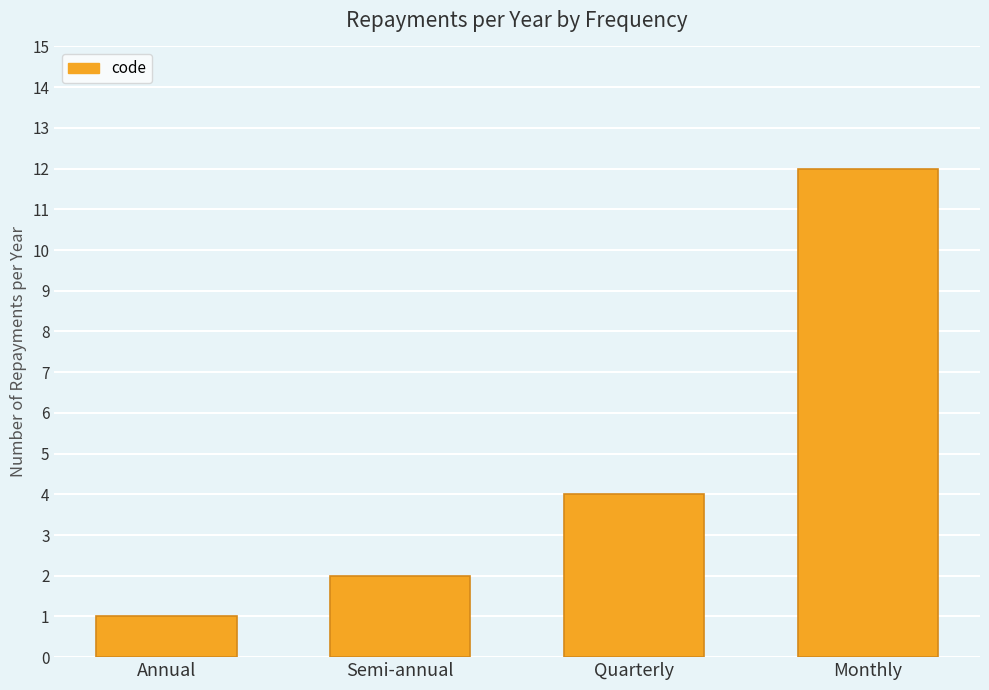

Reading right to left, what are all the values shown in this chart?

Monthly=12	Quarterly=4	Semi-annual=2	Annual=1